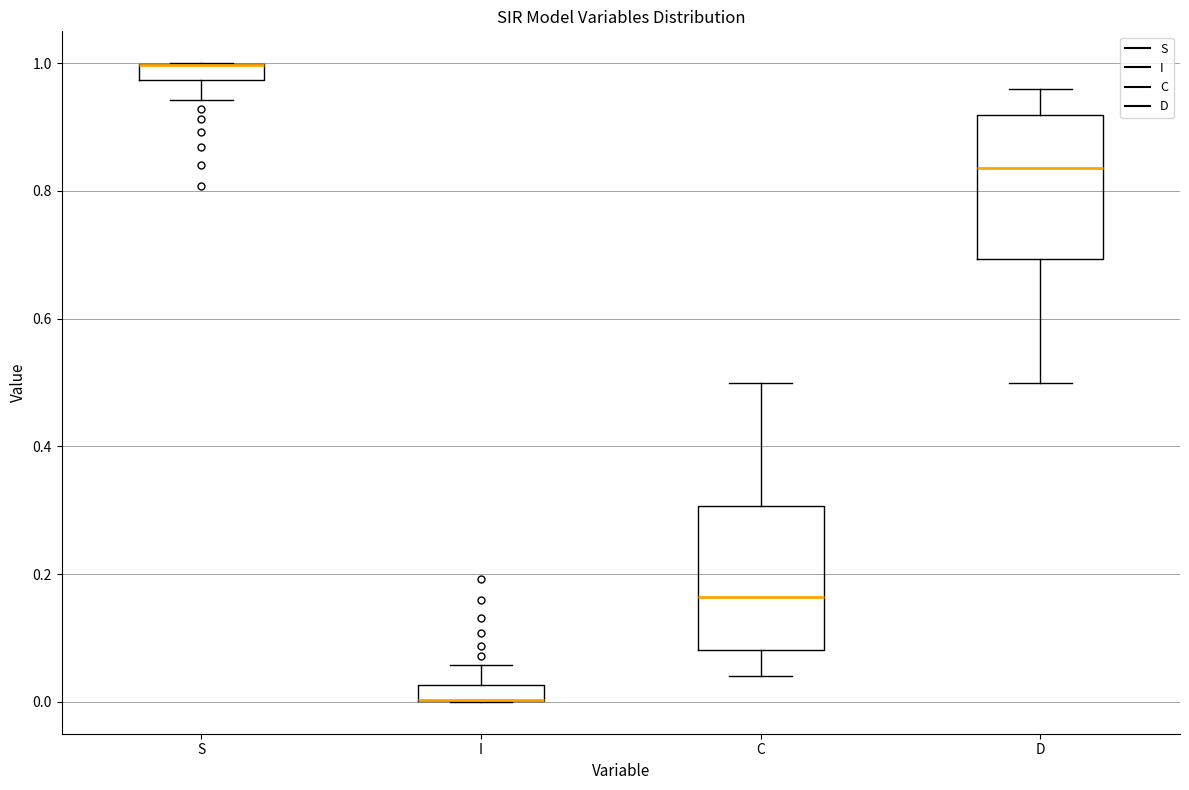

Where is the lower edge of the box for S on the y-axis? The values are not printed on the chart, so give them approximately, as read against the axis.

0.98